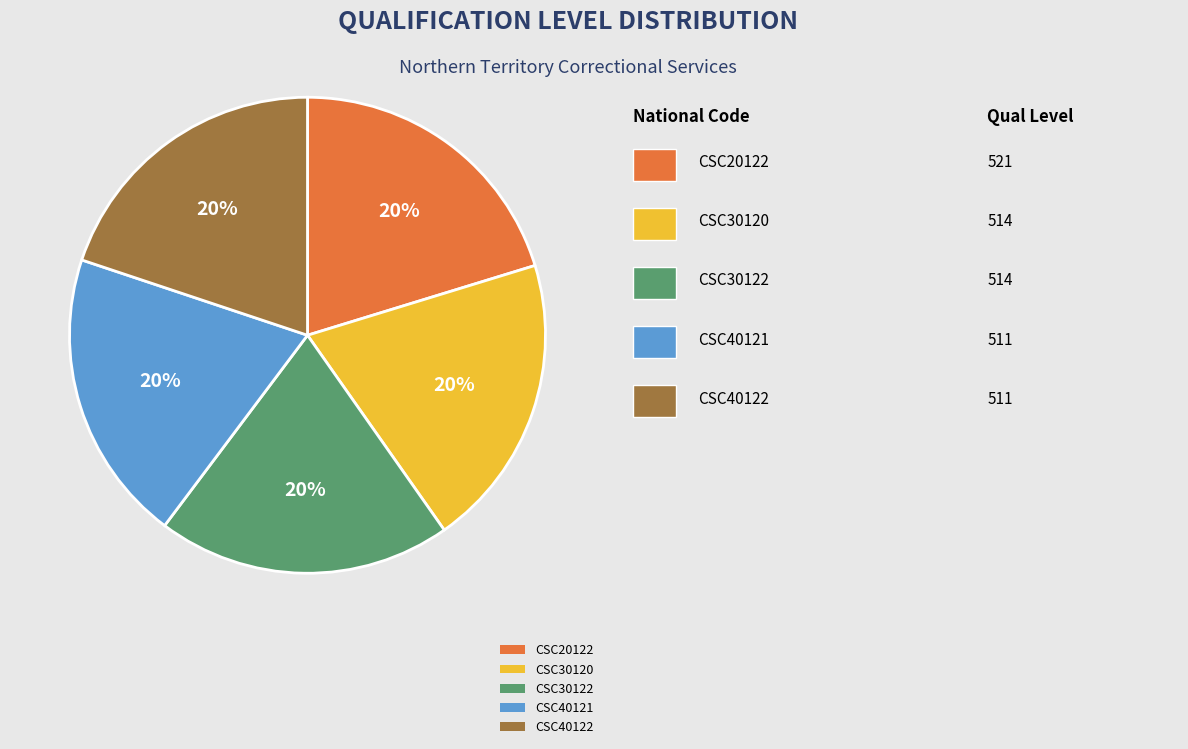

To the nearest percent, what percentage of the pie is CSC40121?

20%